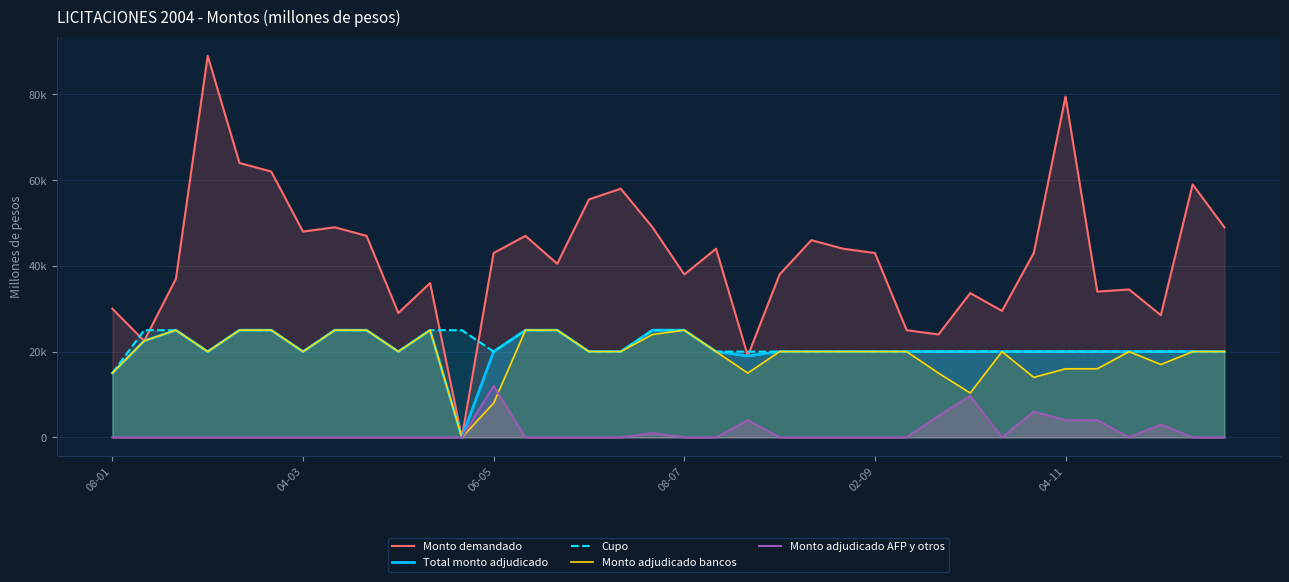

Rank the series by their maximum value, from highest to lowest.

Monto demandado, Total monto adjudicado, Cupo, Monto adjudicado bancos, Monto adjudicado AFP y otros